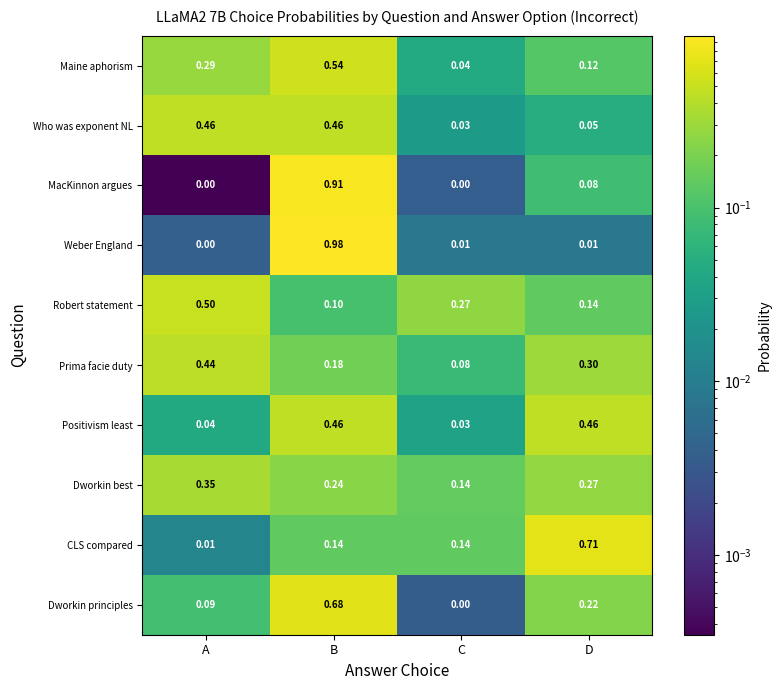

At which label does Weber England reach its peak?

B